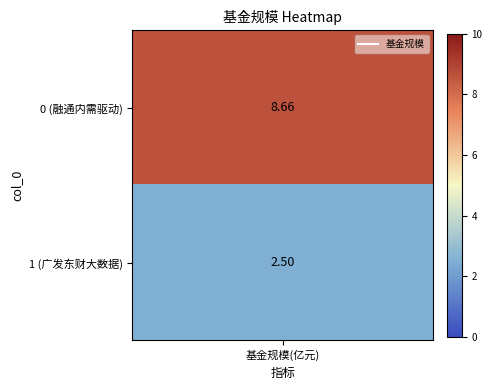

What is the ratio of the value at 1 to the value at 0?

0.3